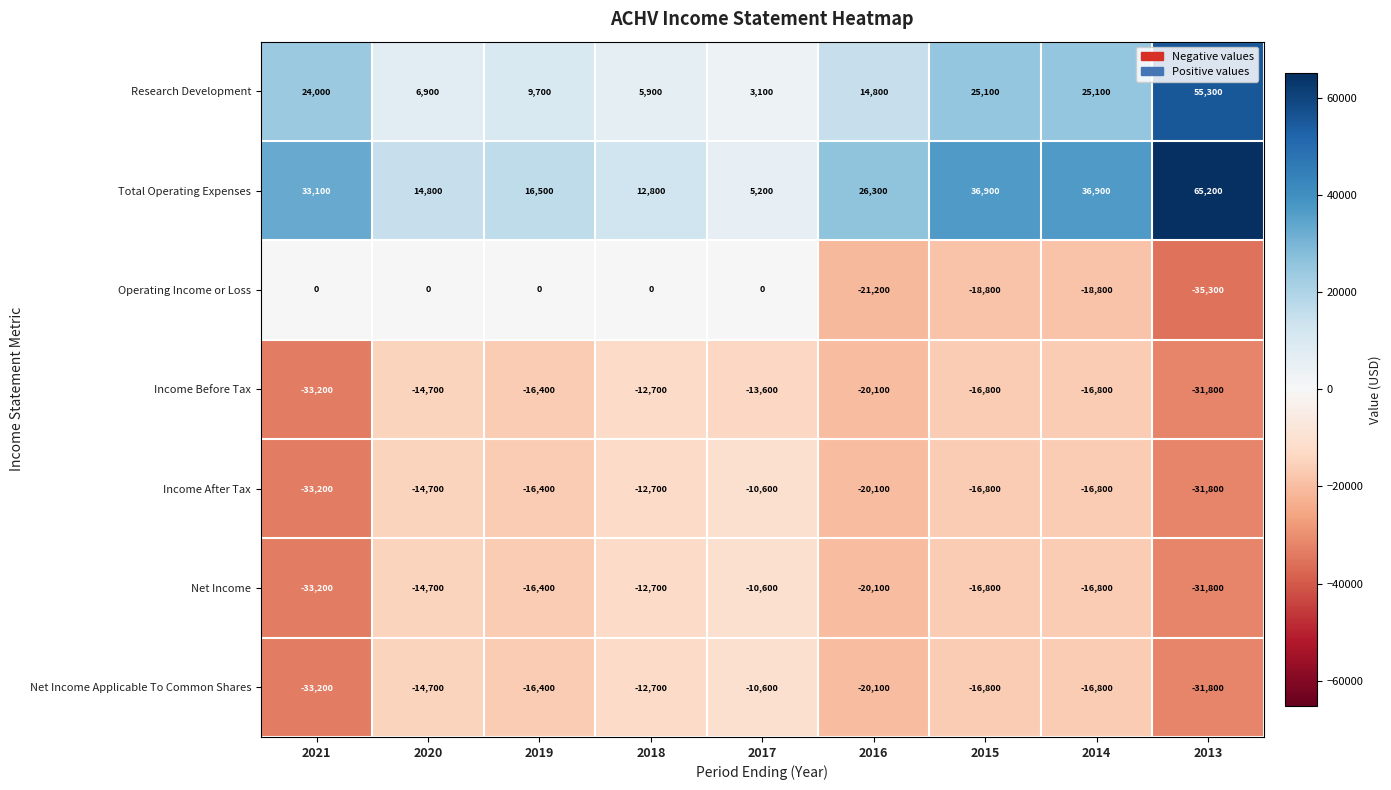

Between 2014 and 2013, which series saw the biggest shift?

Research Development